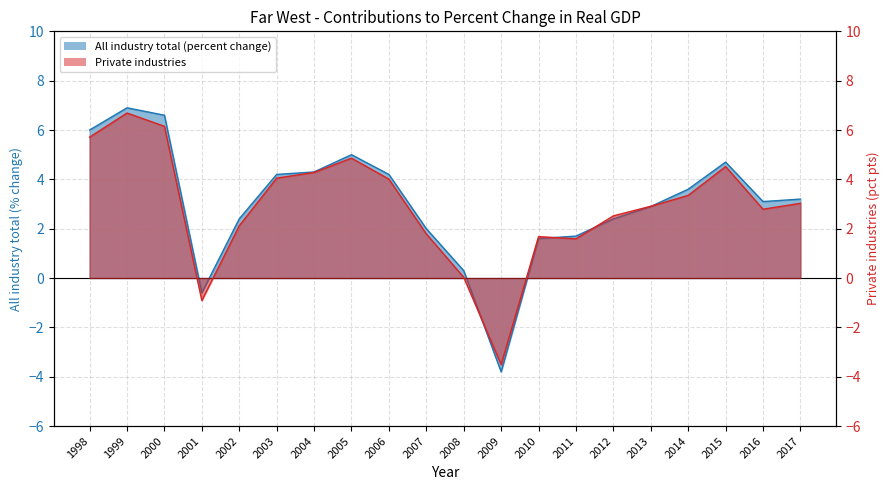

Reading right to left, list all the values displayed in this chart.

All industry total (percent change): 3.2	3.1	4.7	3.6	2.9	2.4	1.7	1.6	-3.8	0.3	2.0	4.2	5.0	4.3	4.2	2.4	-0.6	6.6	6.9	6.0
Private industries: 3.0	2.8	4.5	3.4	2.9	2.5	1.6	1.7	-3.5	0.0	1.8	4.0	4.9	4.3	4.0	2.1	-0.9	6.2	6.7	5.7